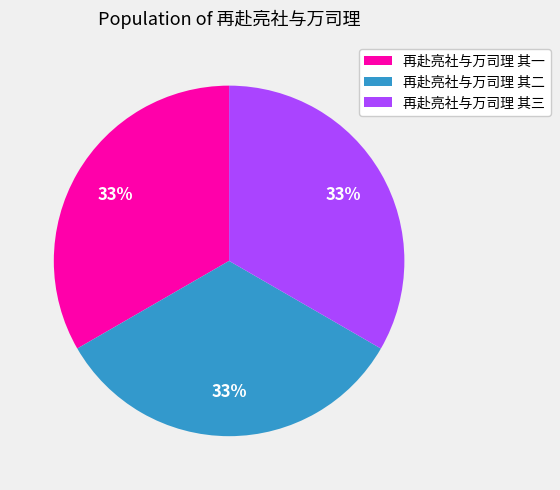

Count the number of slices in the pie.

3